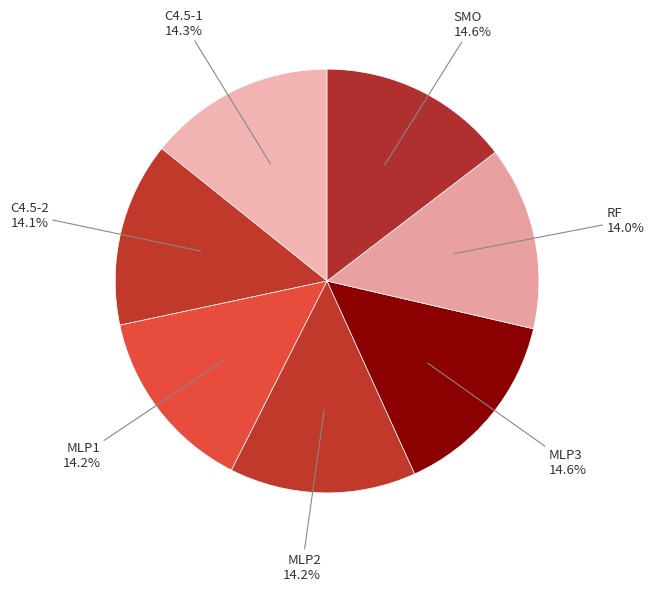

Count the number of slices in the pie.

7